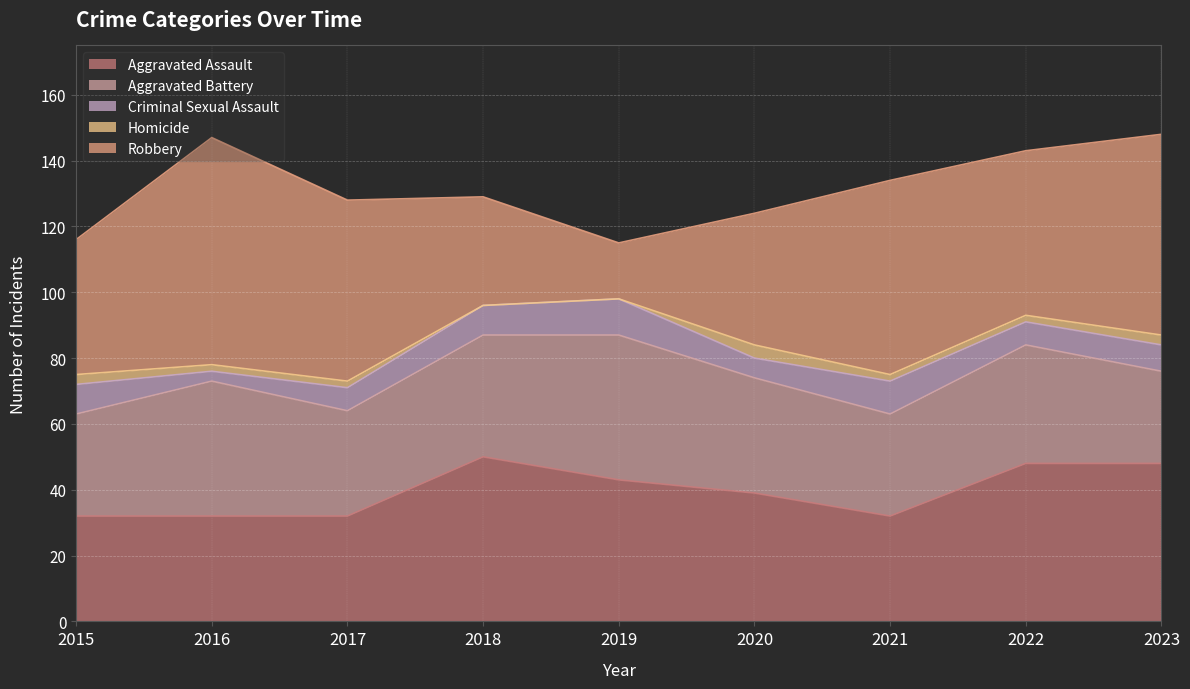

Reading right to left, list all the values displayed in this chart.

Aggravated Assault: 48	48	32	39	43	50	32	32	32
Aggravated Battery: 28	36	31	35	44	37	32	41	31
Criminal Sexual Assault: 8	7	10	6	11	9	7	3	9
Homicide: 3	2	2	4	0	0	2	2	3
Robbery: 61	50	59	40	17	33	55	69	41